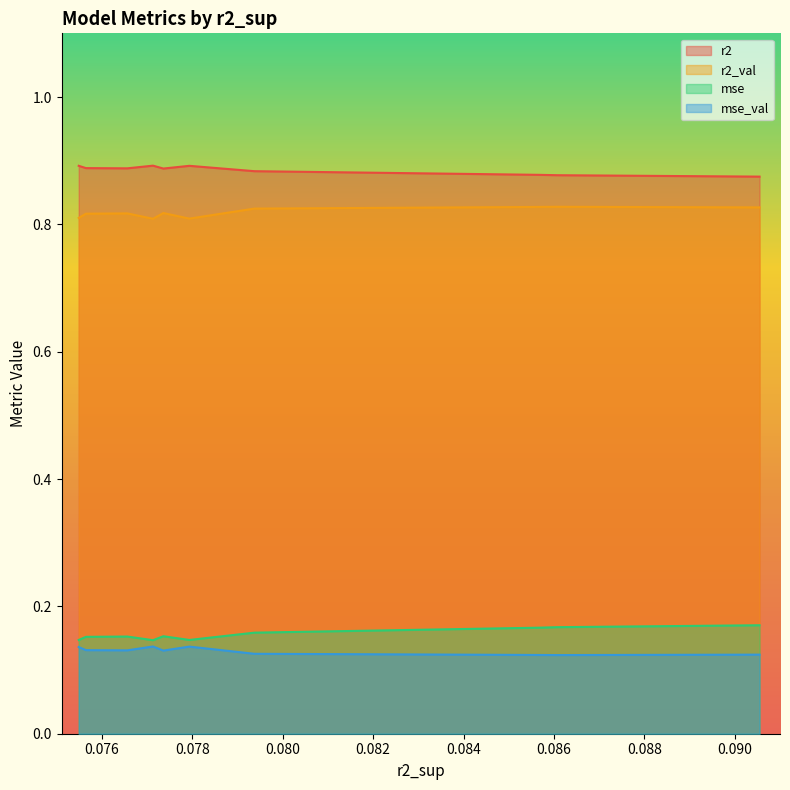

What is the approximate value of mse_val at model_6_33_3?

0.1